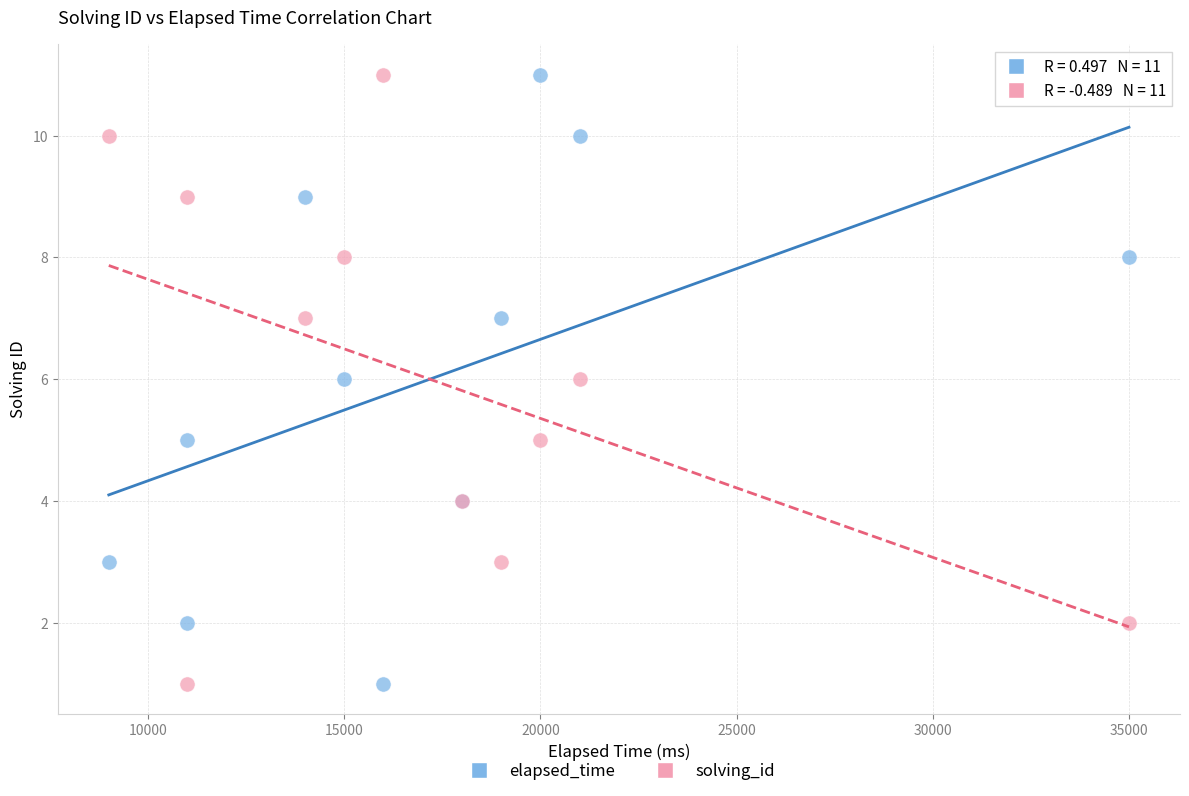

What are all the series names shown in the legend?

elapsed_time, solving_id